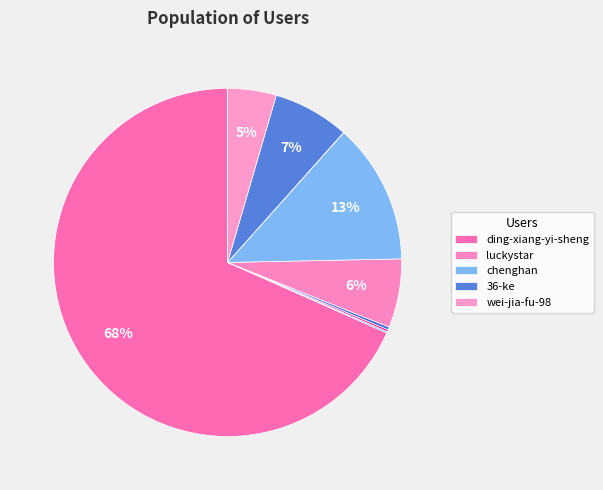

What is the largest slice in the pie chart?

ding-xiang-yi-sheng